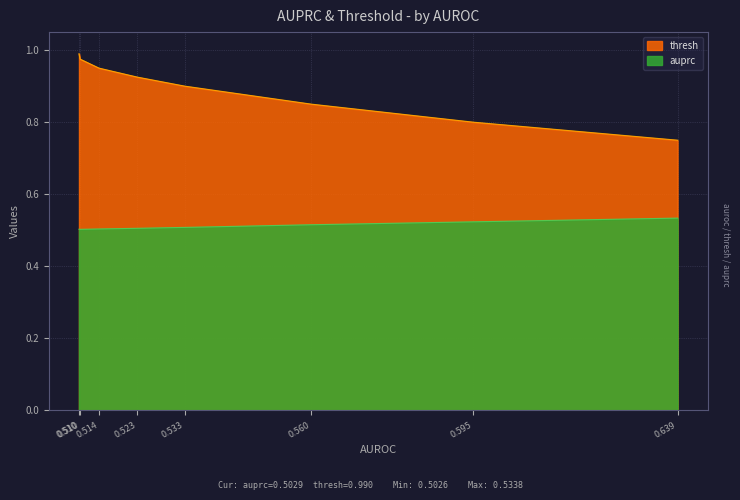

List the labels in order of auprc value, smallest first.

0.510, 0.510, 0.514, 0.523, 0.533, 0.560, 0.595, 0.639